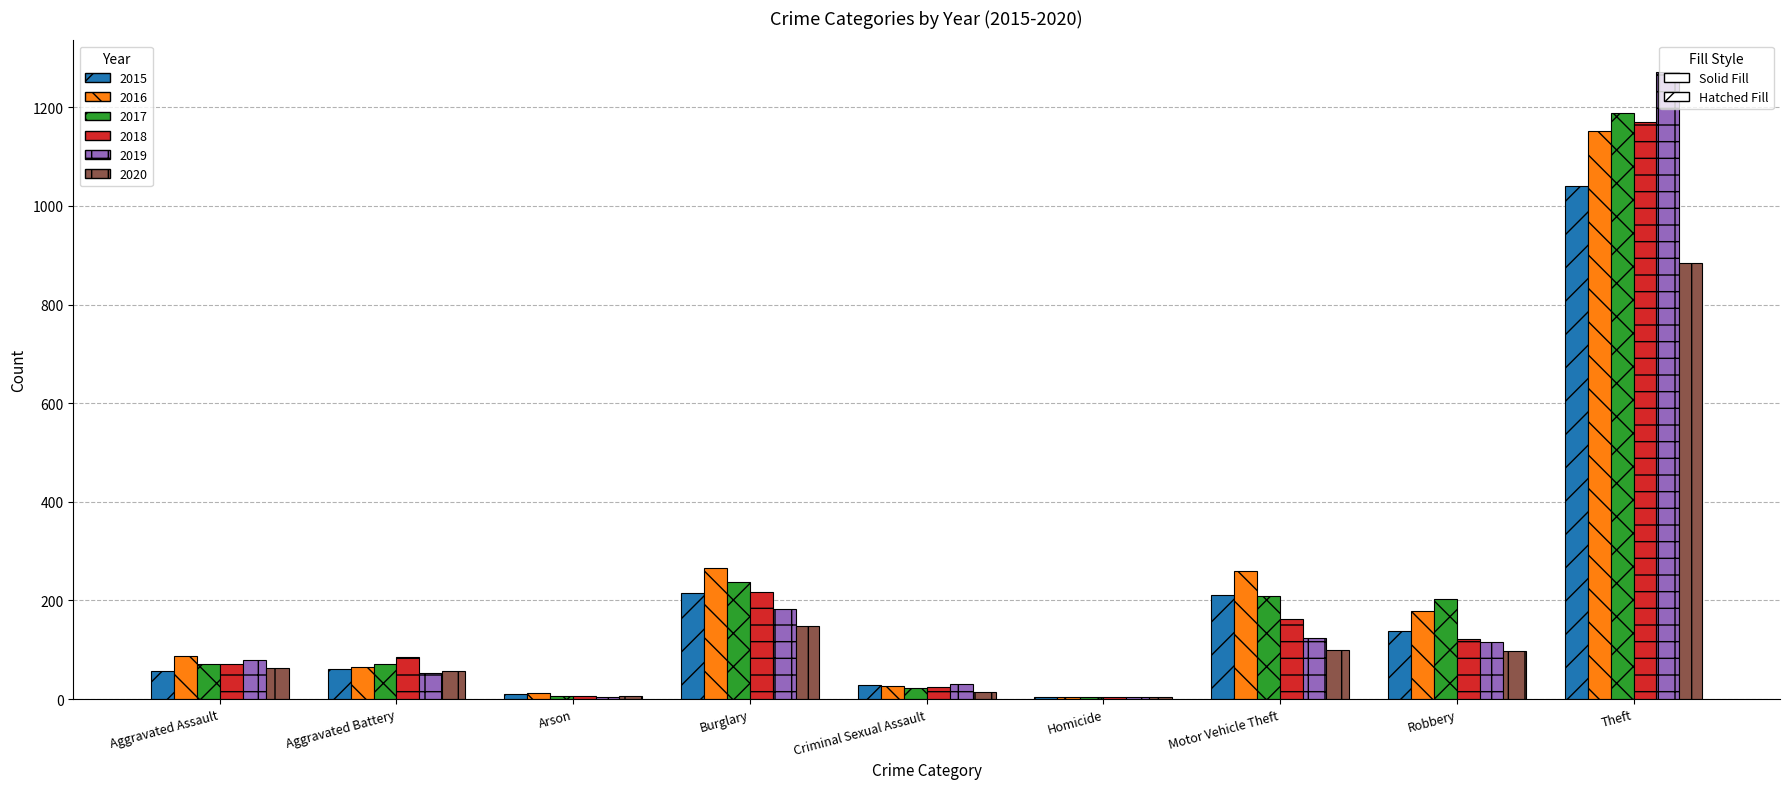

Which category has the highest value across all series?

Theft